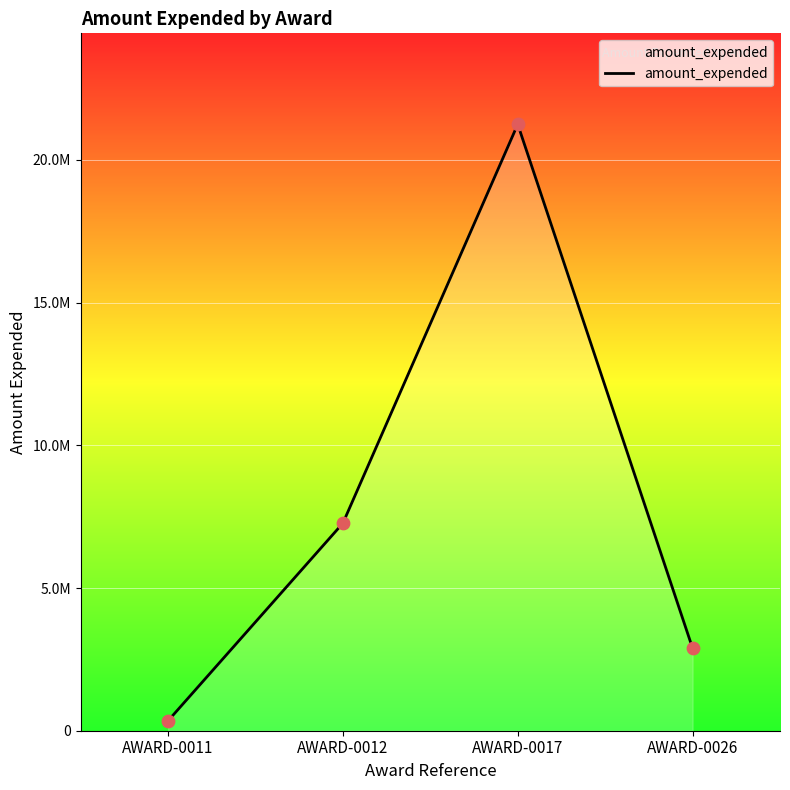

What is the change in value from AWARD-0011 to AWARD-0012?

+6923381